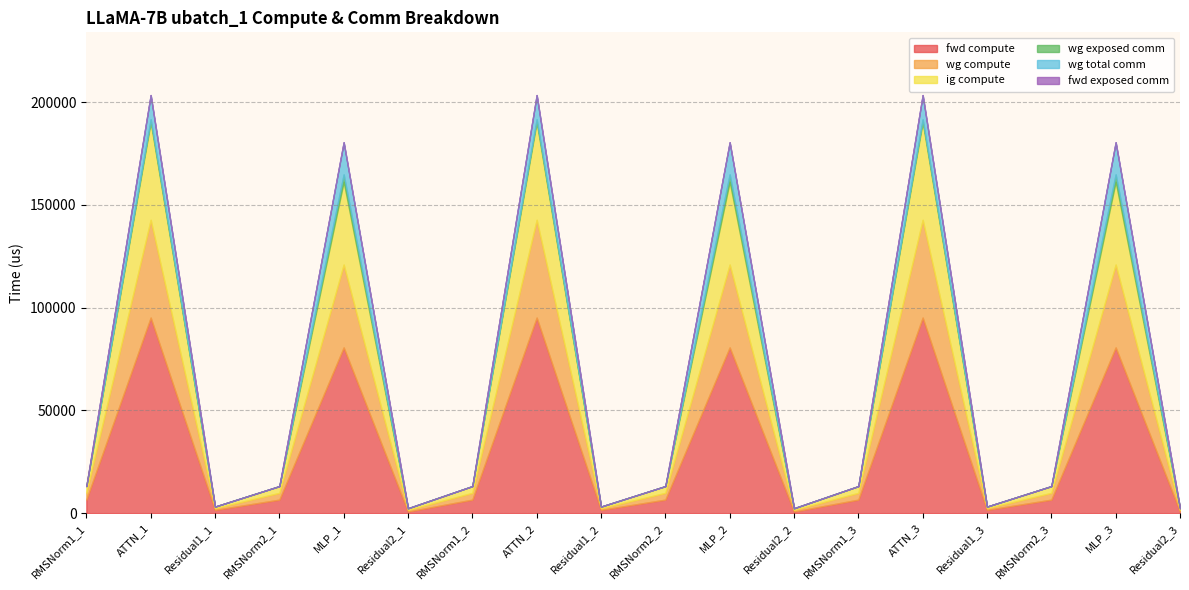

Reading right to left, what are all the values shown in this chart?

fwd compute: Residual2_3=802.8	MLP_3=80642.0	RMSNorm2_3=6586.4	Residual1_3=1605.6	ATTN_3=95158.2	RMSNorm1_3=6586.4	Residual2_2=802.8	MLP_2=80642.0	RMSNorm2_2=6586.4	Residual1_2=1605.6	ATTN_2=95158.2	RMSNorm1_2=6586.4	Residual2_1=802.8	MLP_1=80642.0	RMSNorm2_1=6586.4	Residual1_1=1605.6	ATTN_1=95158.2	RMSNorm1_1=6586.4
wg compute: Residual2_3=802.8	MLP_3=40321.0	RMSNorm2_3=3293.2	Residual1_3=802.8	ATTN_3=47579.1	RMSNorm1_3=3293.2	Residual2_2=802.8	MLP_2=40321.0	RMSNorm2_2=3293.2	Residual1_2=802.8	ATTN_2=47579.1	RMSNorm1_2=3293.2	Residual2_1=802.8	MLP_1=40321.0	RMSNorm2_1=3293.2	Residual1_1=802.8	ATTN_1=47579.1	RMSNorm1_1=3293.2
ig compute: Residual2_3=802.8	MLP_3=40321.0	RMSNorm2_3=3293.2	Residual1_3=802.8	ATTN_3=47579.1	RMSNorm1_3=3293.2	Residual2_2=802.8	MLP_2=40321.0	RMSNorm2_2=3293.2	Residual1_2=802.8	ATTN_2=47579.1	RMSNorm1_2=3293.2	Residual2_1=802.8	MLP_1=40321.0	RMSNorm2_1=3293.2	Residual1_1=802.8	ATTN_1=47579.1	RMSNorm1_1=3293.2
wg exposed comm: Residual2_3=0.0	MLP_3=3537.9	RMSNorm2_3=0.0	Residual1_3=0.0	ATTN_3=1338.0	RMSNorm1_3=0.0	Residual2_2=0.0	MLP_2=3537.9	RMSNorm2_2=0.0	Residual1_2=0.0	ATTN_2=1338.0	RMSNorm1_2=0.0	Residual2_1=0.0	MLP_1=3537.9	RMSNorm2_1=0.0	Residual1_1=0.0	ATTN_1=1338.0	RMSNorm1_1=0.0
wg total comm: Residual2_3=0.0	MLP_3=15648.0	RMSNorm2_3=0.0	Residual1_3=0.0	ATTN_3=11780.2	RMSNorm1_3=0.0	Residual2_2=0.0	MLP_2=15648.0	RMSNorm2_2=0.0	Residual1_2=0.0	ATTN_2=11780.3	RMSNorm1_2=0.0	Residual2_1=0.0	MLP_1=15648.0	RMSNorm2_1=0.0	Residual1_1=0.0	ATTN_1=11780.2	RMSNorm1_1=0.0
fwd exposed comm: Residual2_3=0.0	MLP_3=0.0	RMSNorm2_3=0.0	Residual1_3=0.0	ATTN_3=0.0	RMSNorm1_3=0.0	Residual2_2=0.0	MLP_2=0.0	RMSNorm2_2=0.0	Residual1_2=0.0	ATTN_2=0.0	RMSNorm1_2=0.0	Residual2_1=0.0	MLP_1=0.0	RMSNorm2_1=0.0	Residual1_1=0.0	ATTN_1=0.0	RMSNorm1_1=0.0